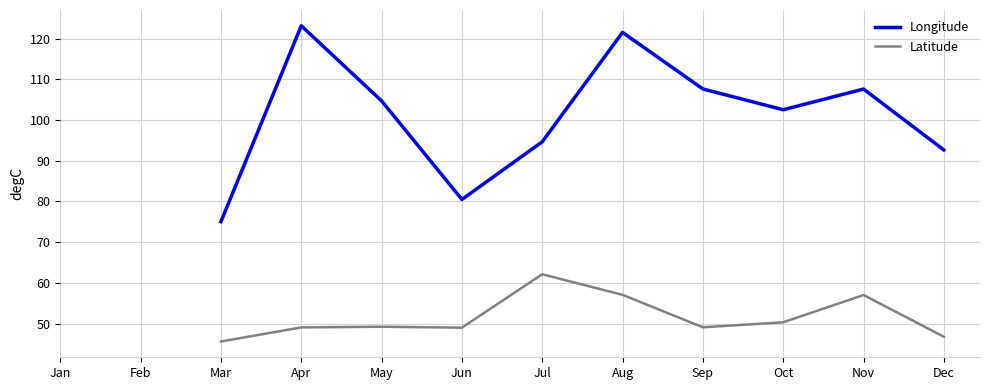

In Longitude, how many points are lower than both neighbors (excluding endpoints)?

2